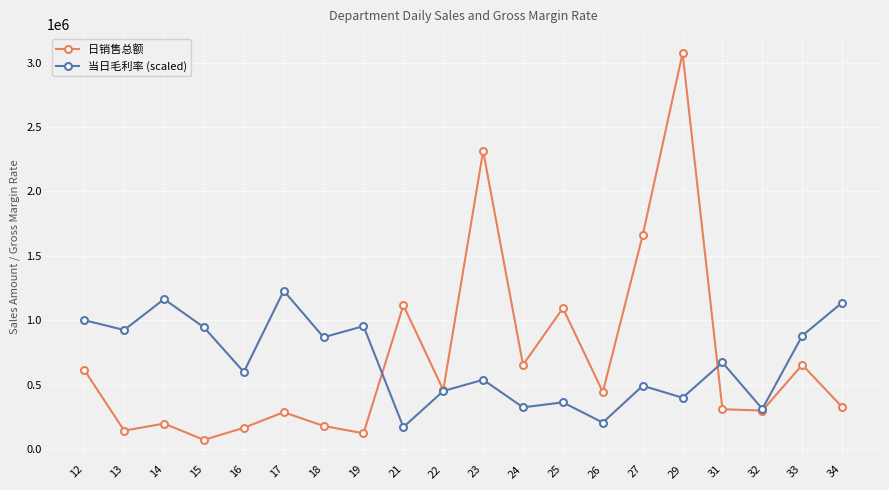

Read the 日销售总额 value at 19.

122630.3